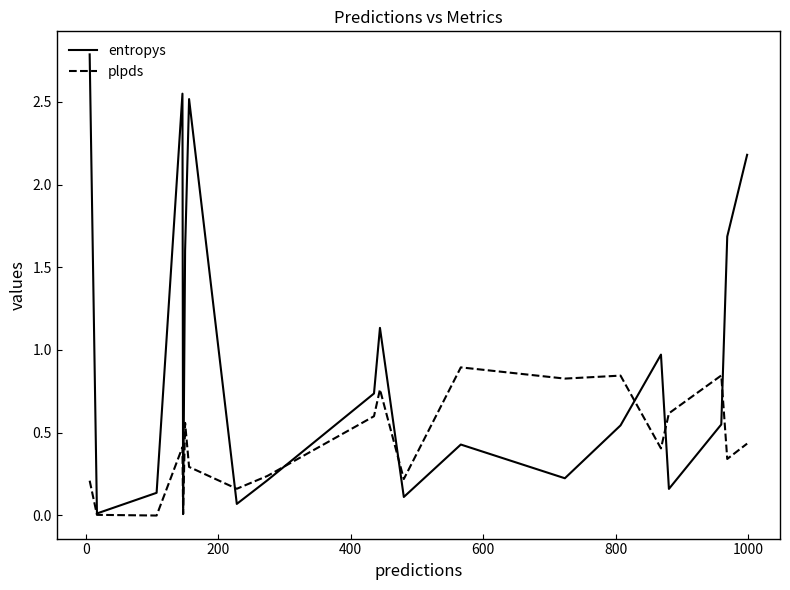

Which series has the widest spread of values?

entropys